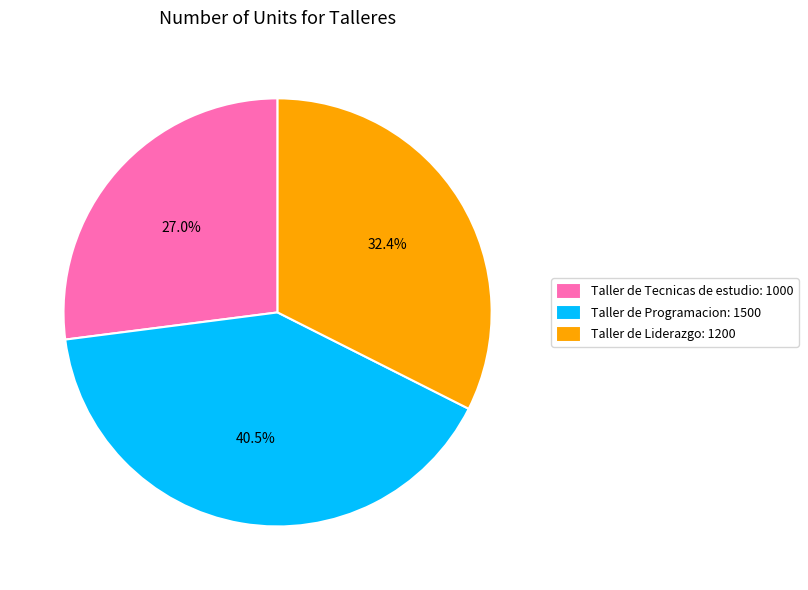

Rank the categories by value from highest to lowest.

Taller de Programacion, Taller de Liderazgo, Taller de Tecnicas de estudio